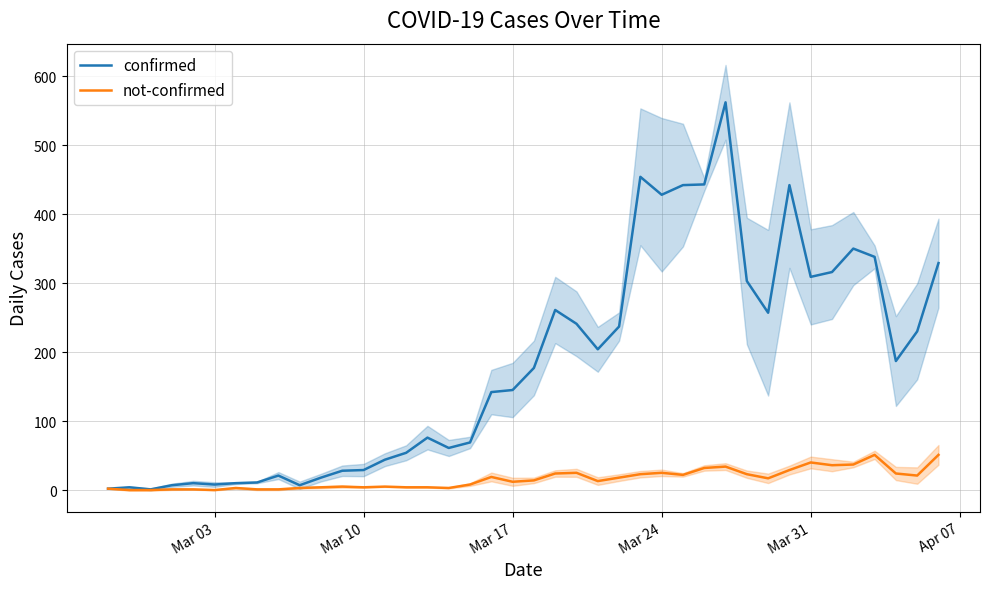

What is the value of the not-confirmed point at the 13th from the left?

4